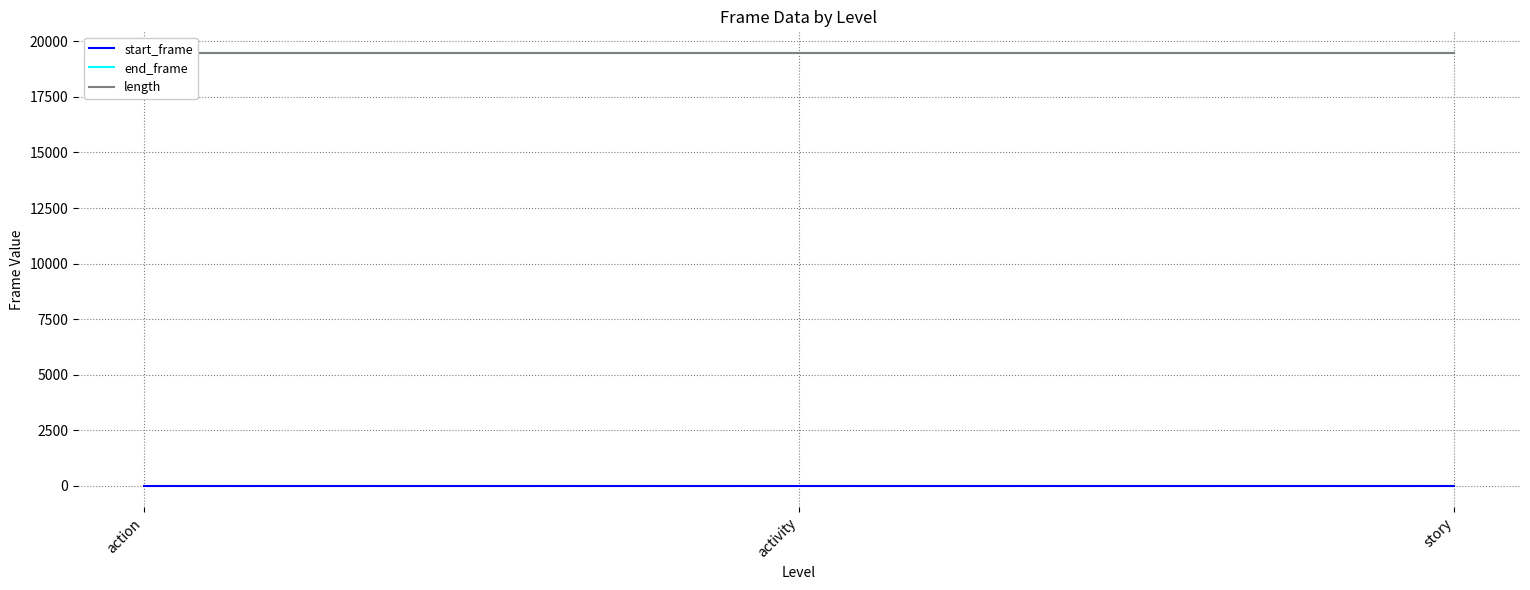

At story, list the series in order from largest to smallest.

length, end_frame, start_frame